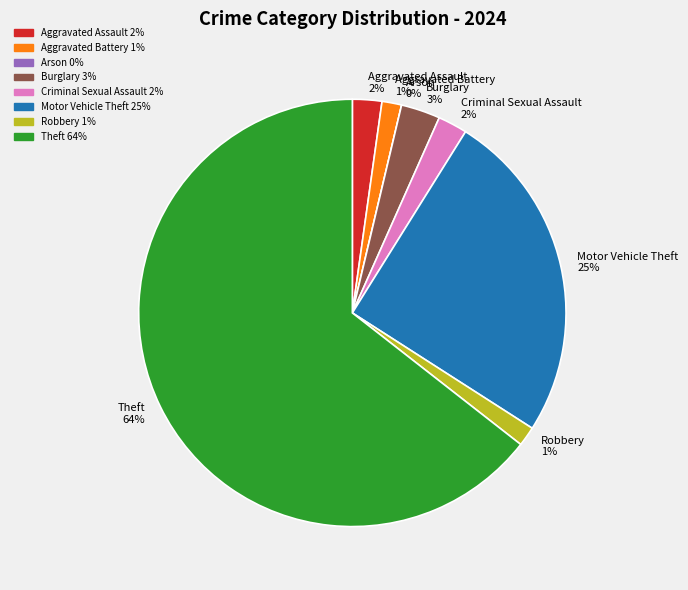

Which has a higher value, Aggravated Assault or Criminal Sexual Assault?

Aggravated Assault